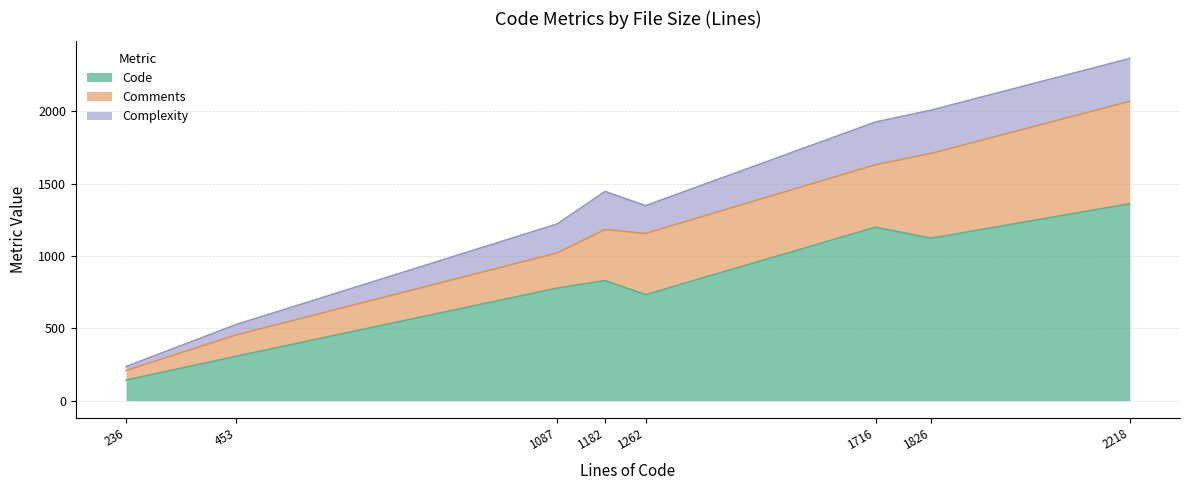

The Code series shows 142 at 236. True or false?

True